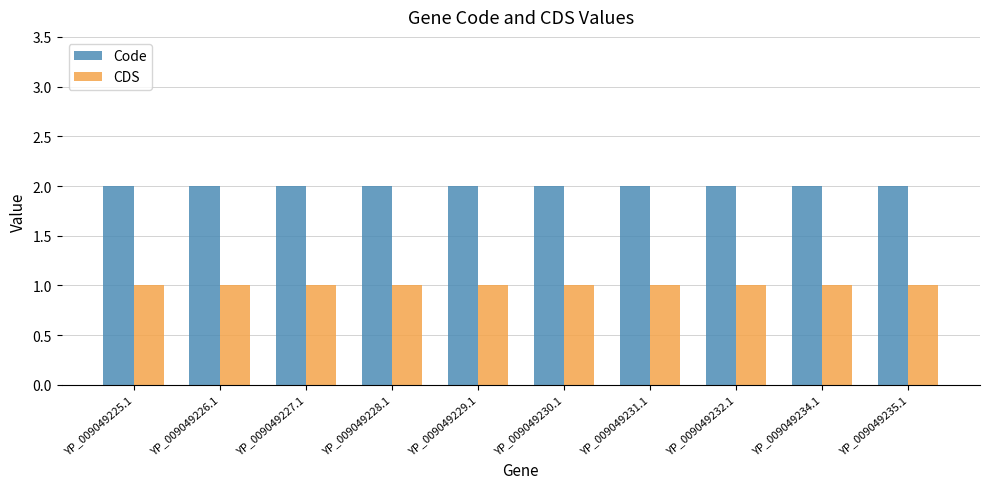

Rank the series at YP_009049225.1 from lowest to highest value.

CDS, Code